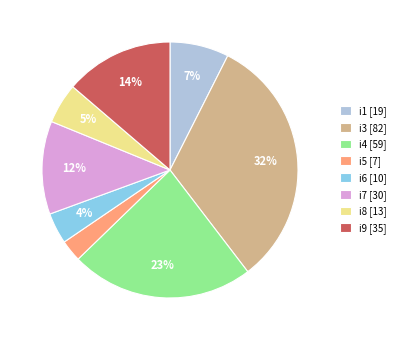

Which has a higher value, i8 [13] or i6 [10]?

i8 [13]